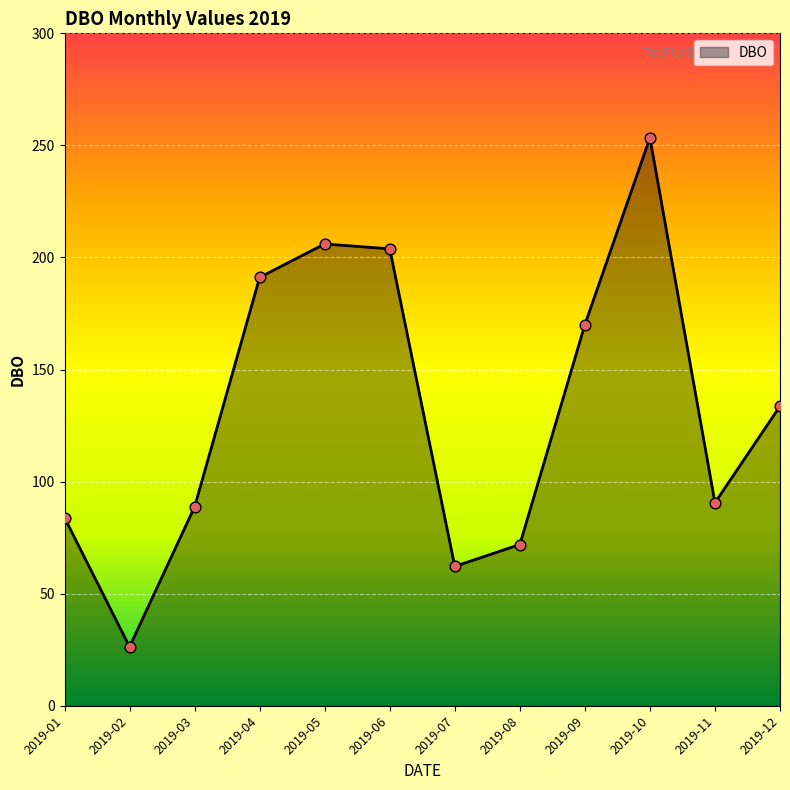

What is the change in value from 2019-06 to 2019-08?

-131.9